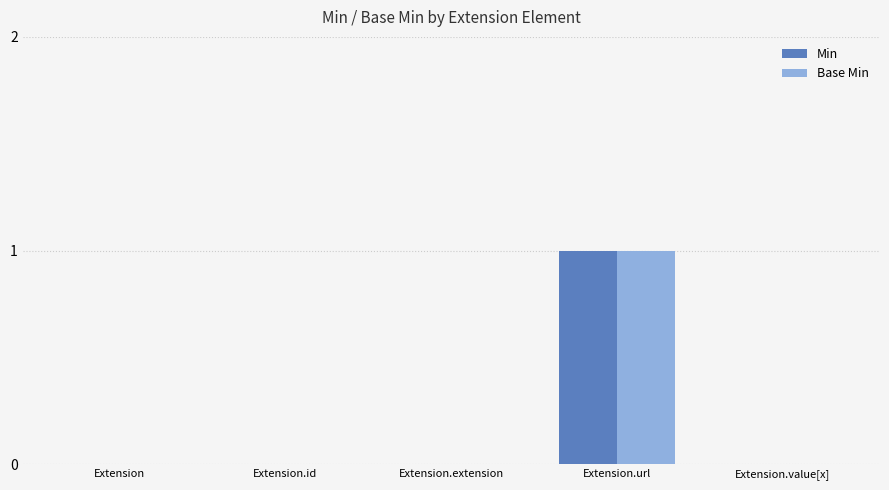

The value of Min at Extension.extension is 0. True or false?

True